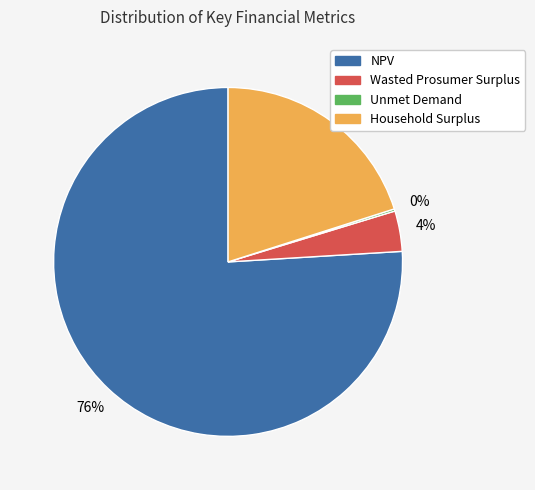

What percentage is the NPV slice, to the nearest percent?

76%